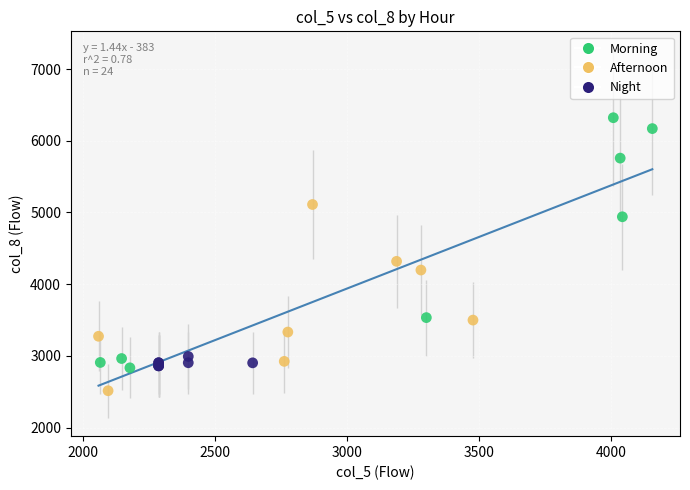

Which series has the widest spread of Y values?

Morning